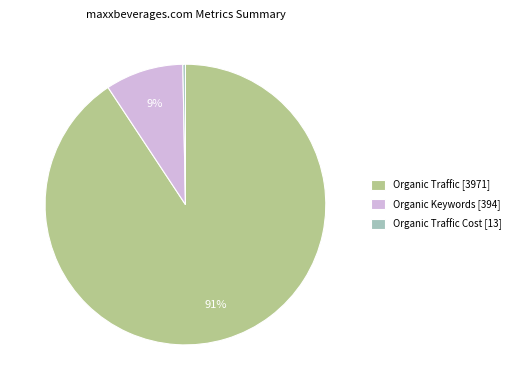

Is it true that Organic Keywords [394] is 9% of the pie?

True